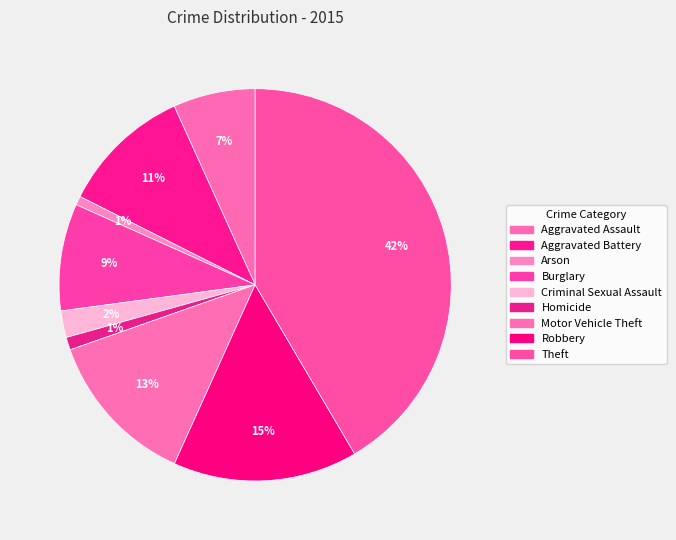

What is the change in value from Aggravated Assault to Criminal Sexual Assault?

-218